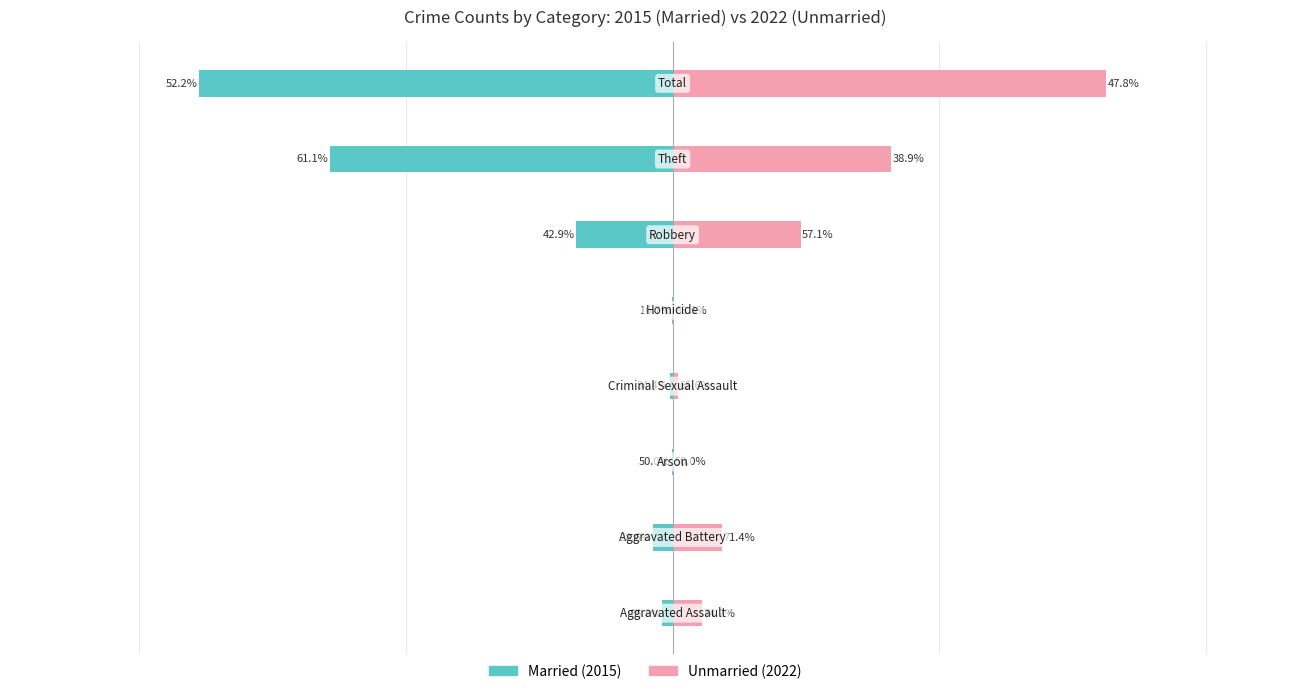

Is it true that Married equals -74 at 1?

True